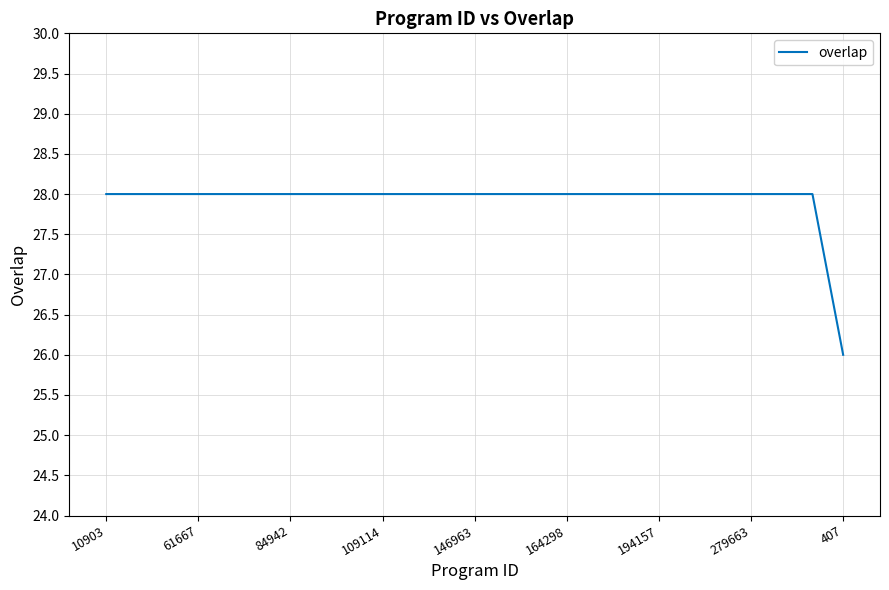

What is the minimum value shown in the chart?

26